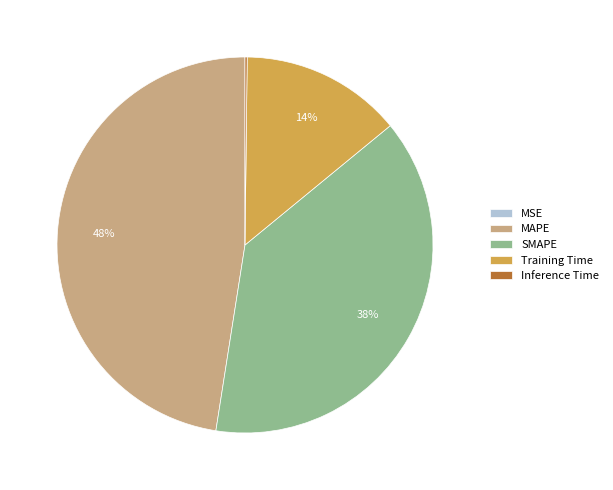

Is there a majority slice in this chart?

No